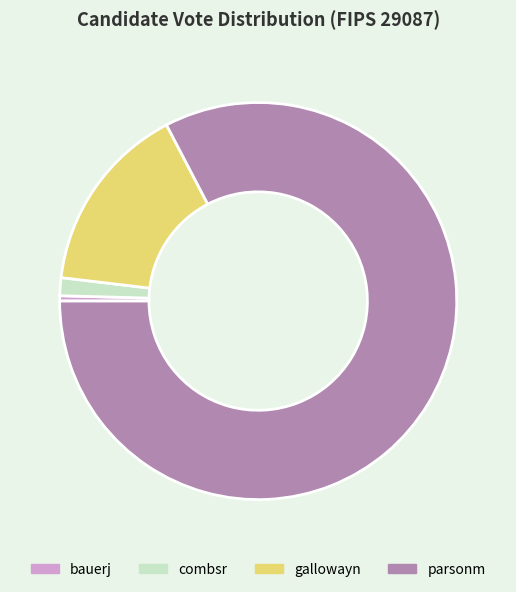

Do combsr and bauerj together represent more than half of the pie?

No